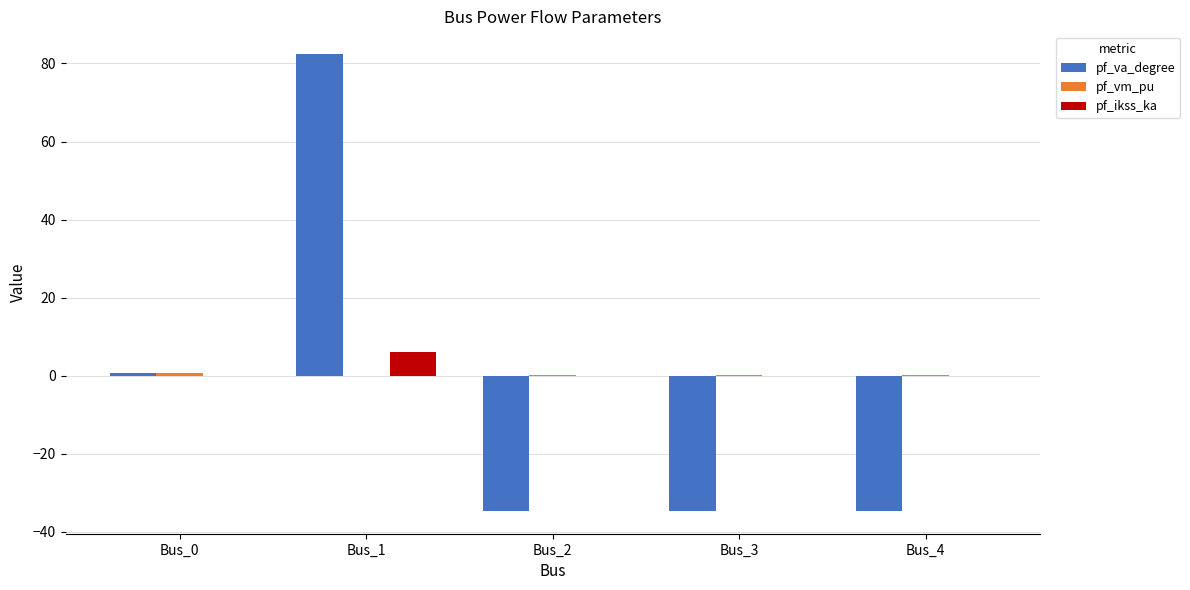

What is the sum of all pf_va_degree values?

-20.7